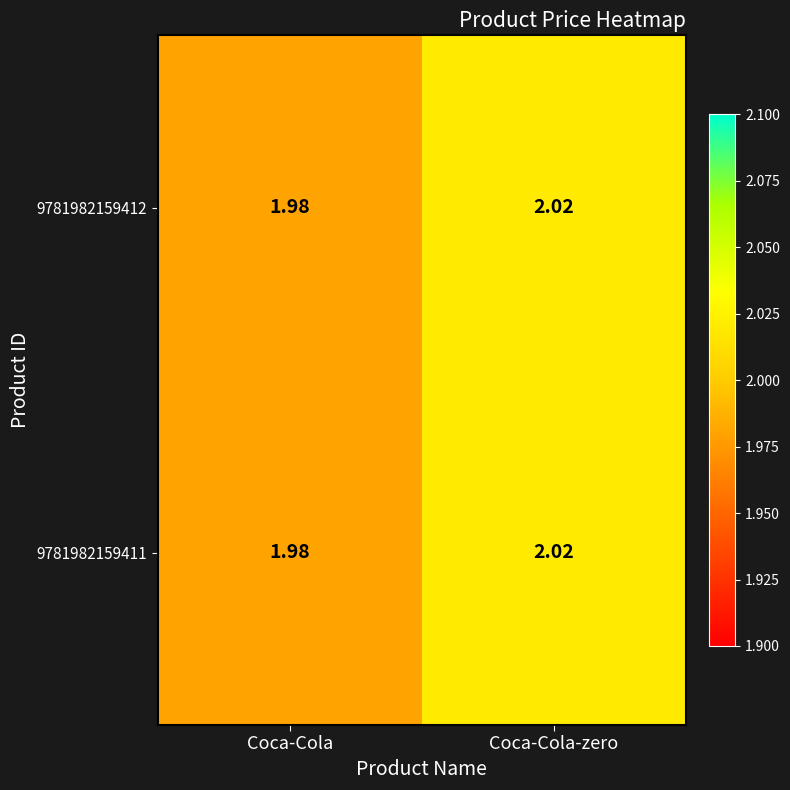

At which label does 9781982159411 reach its minimum?

Coca-Cola